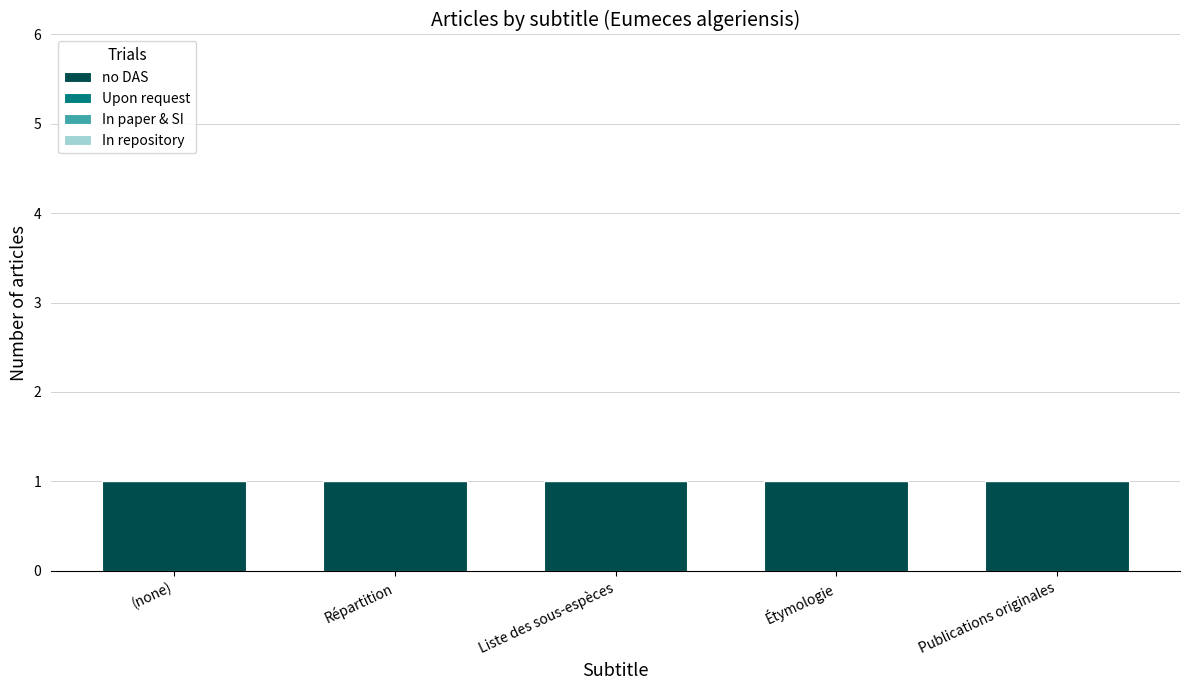

Which series has the widest spread of values?

no DAS